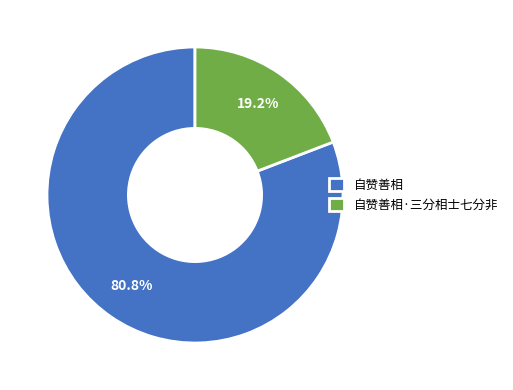

What percentage is the 自赞善相·三分相士七分非 slice, to the nearest percent?

19%